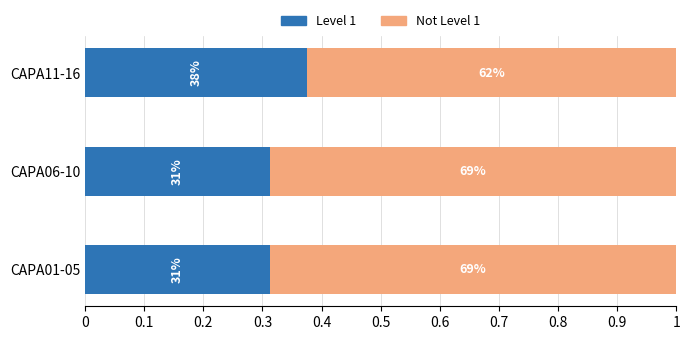

Reading left to right, what are all the values shown in this chart?

Level 1: 0.3	0.3	0.4
Not Level 1: 0.7	0.7	0.6